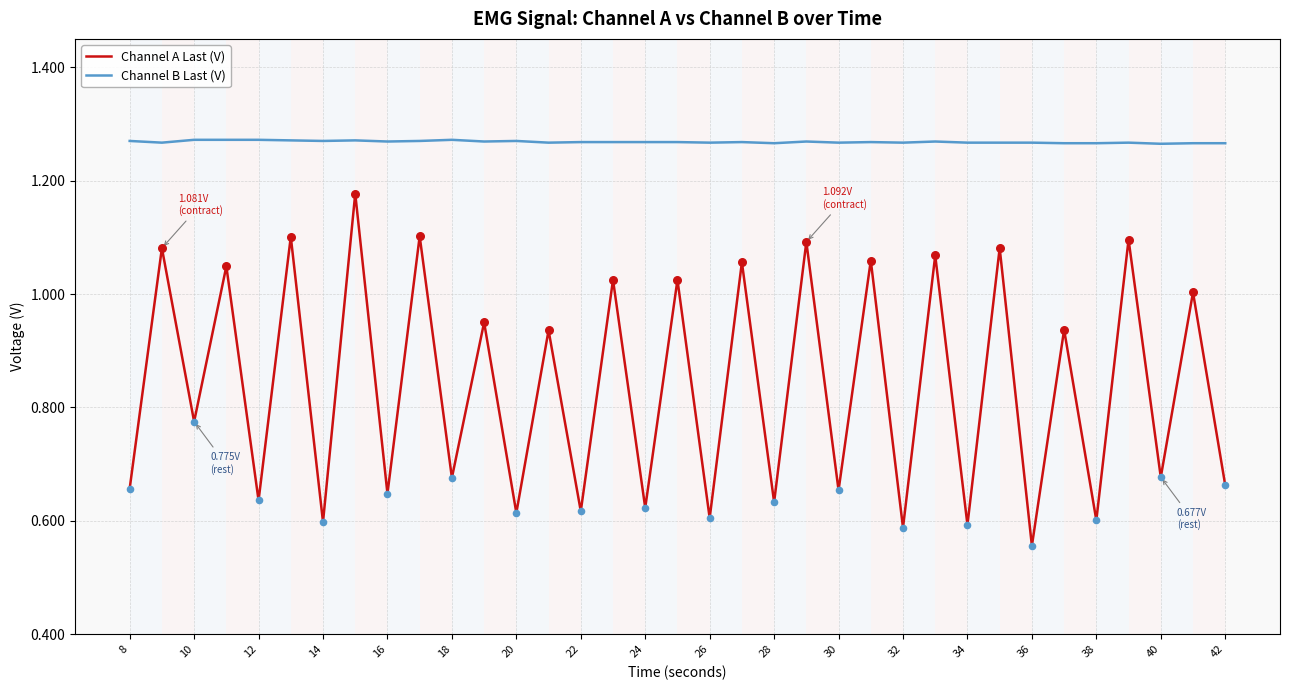

Which series has the largest total across all categories?

Channel B Last (V)